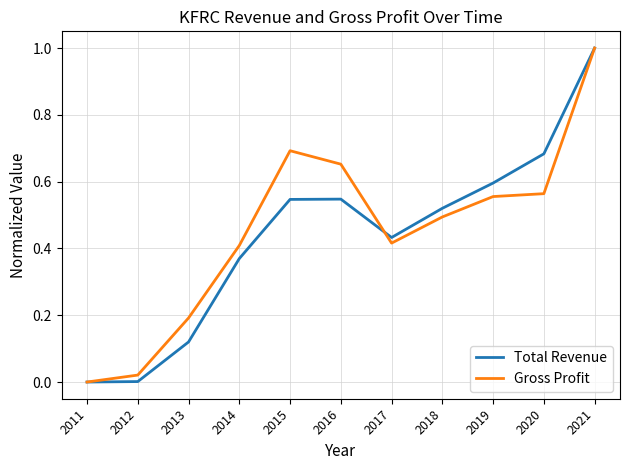

At which label does Gross Profit reach its minimum?

2011